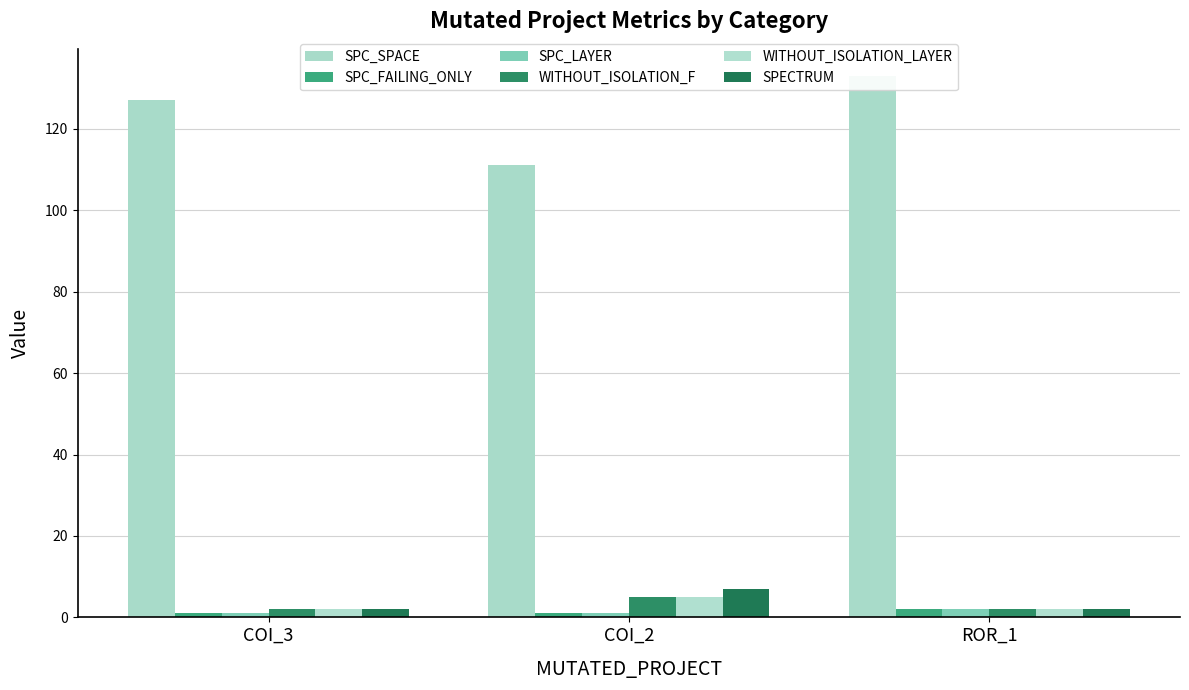

Where does the SPC_SPACE series first go above 127?

ROR_1